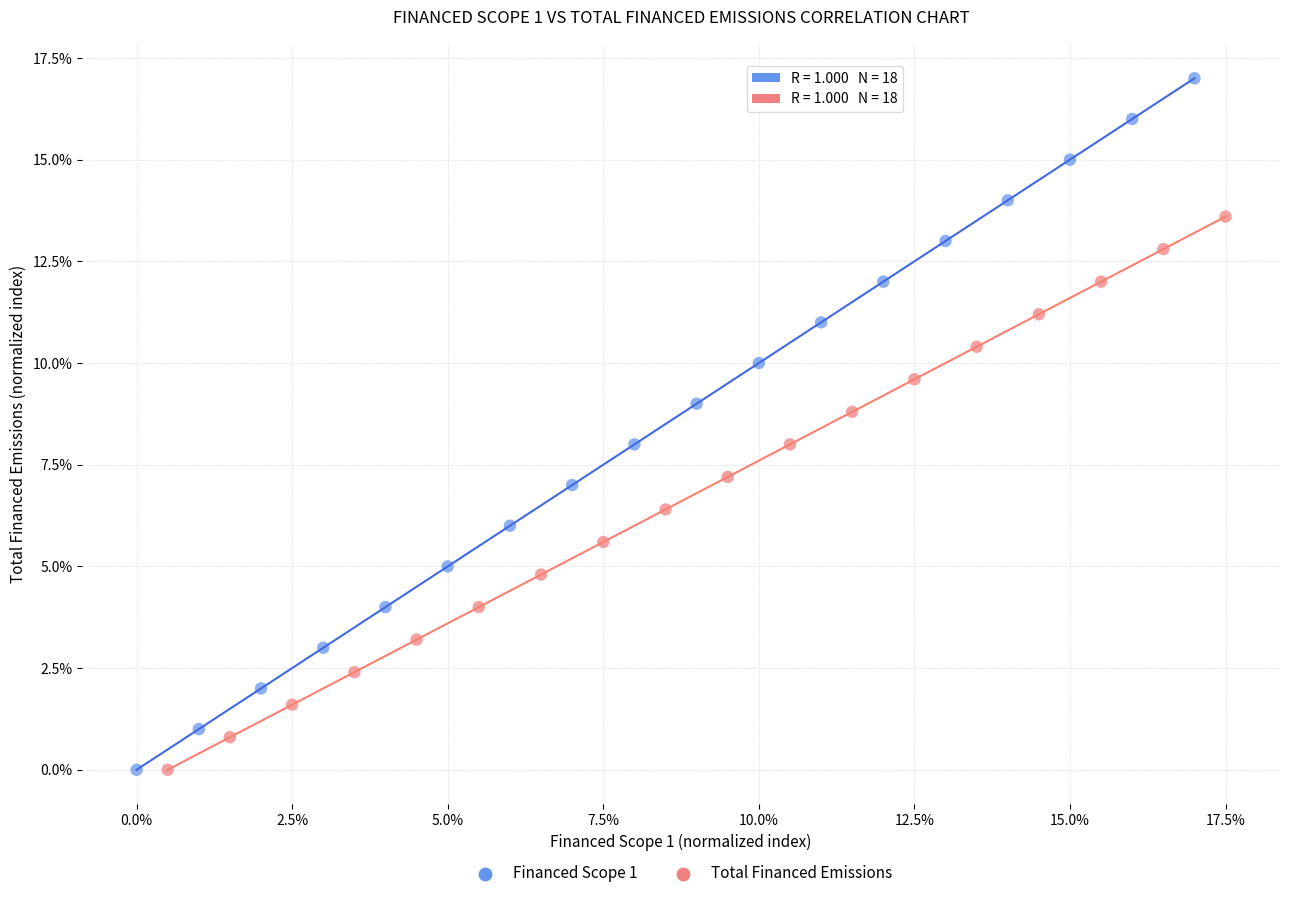

Which series has the widest spread of Y values?

Financed Scope 1